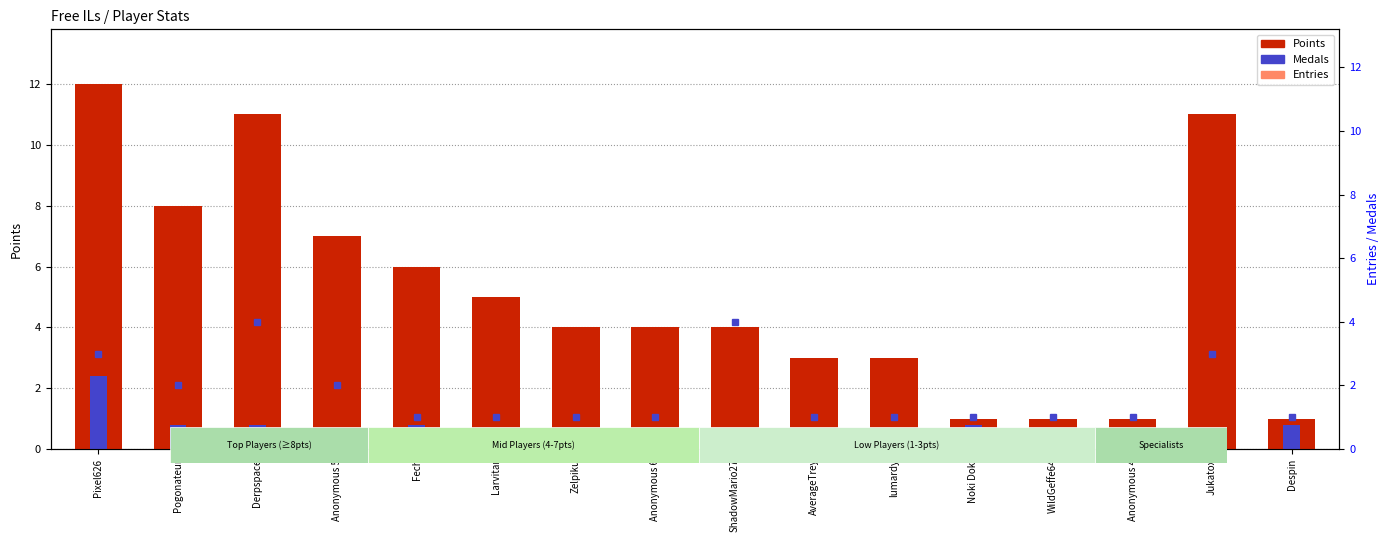

What is the label of the 16th bar from the left?

Despin